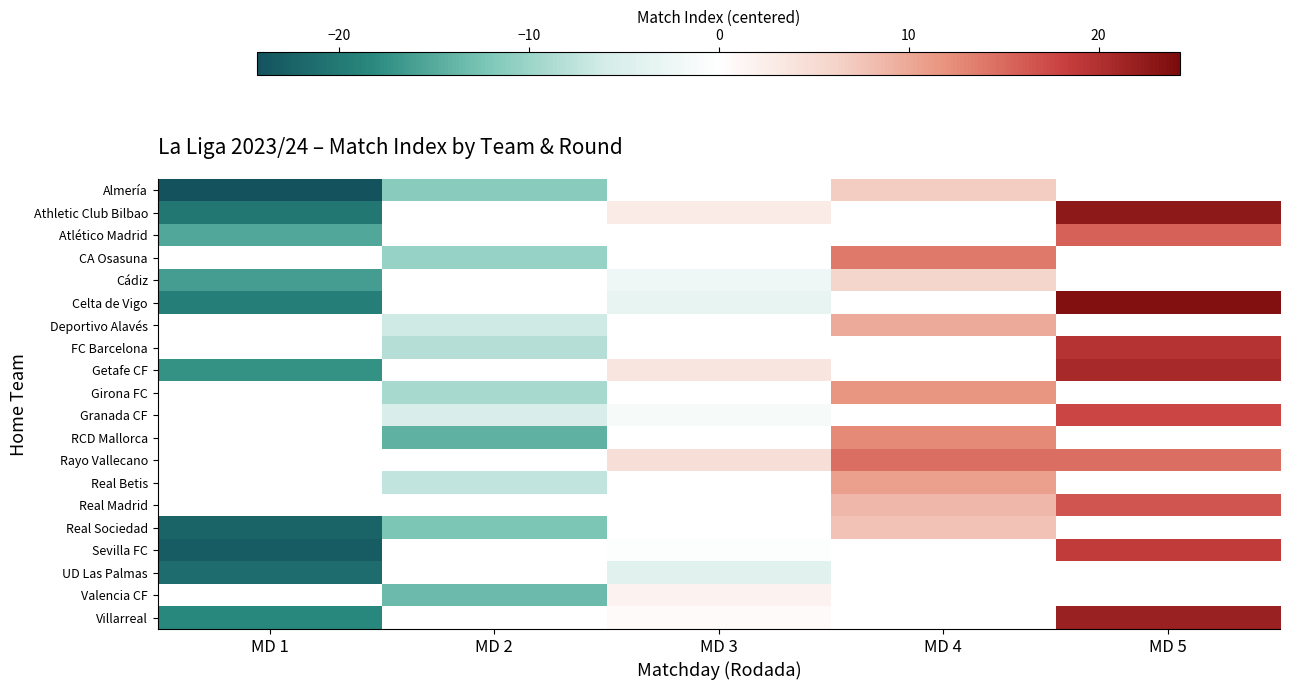

At which label is Villarreal closest to 1?

MD 3